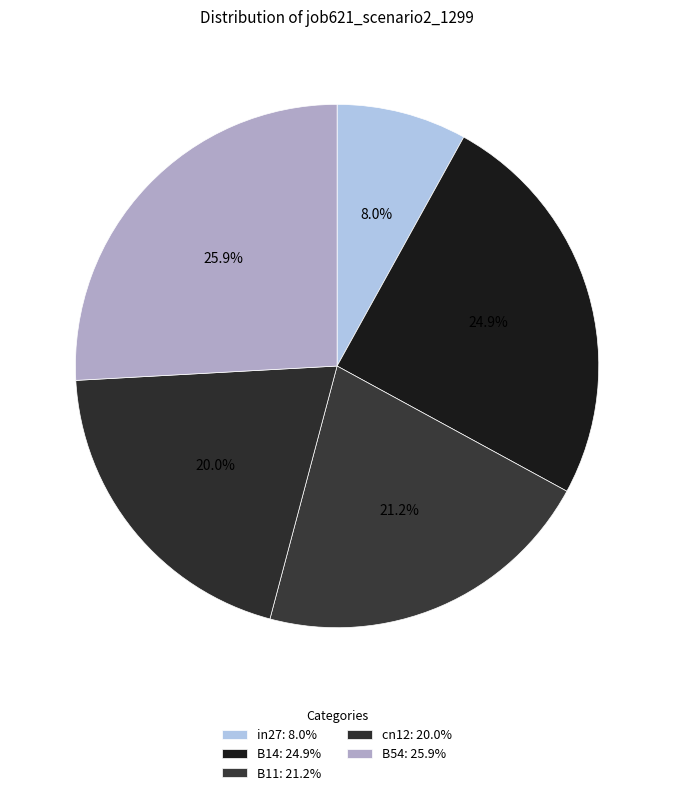

How many segments does this pie chart have?

5